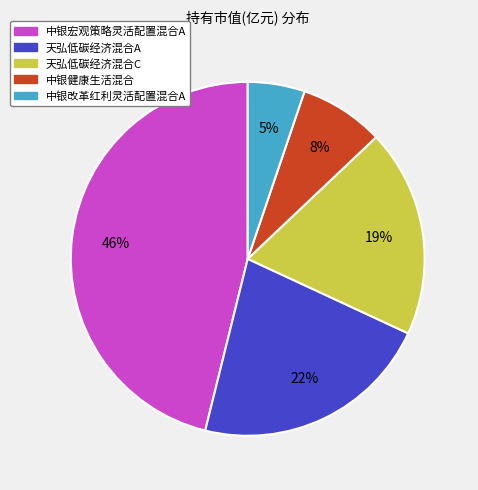

To the nearest percent, what is the difference between the 天弘低碳经济混合C and 天弘低碳经济混合A slice percentages?

3%